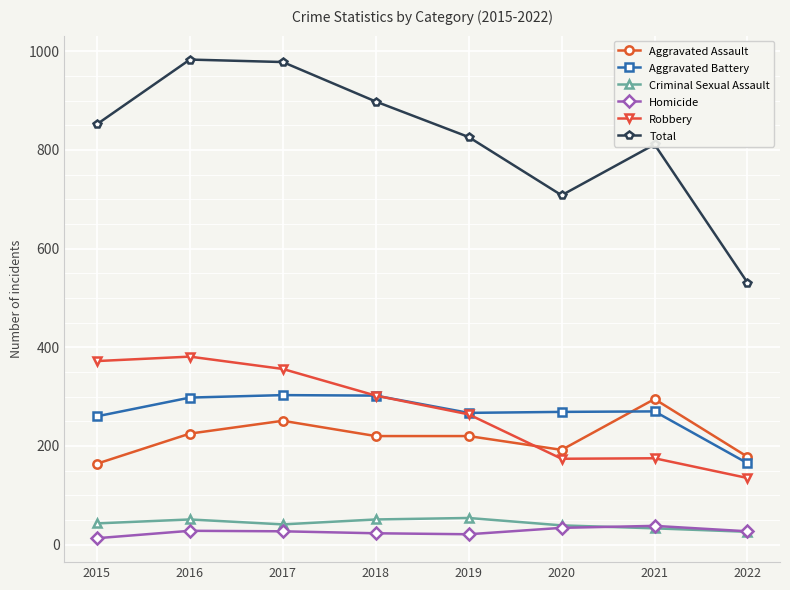

How many lines are shown in the chart?

6